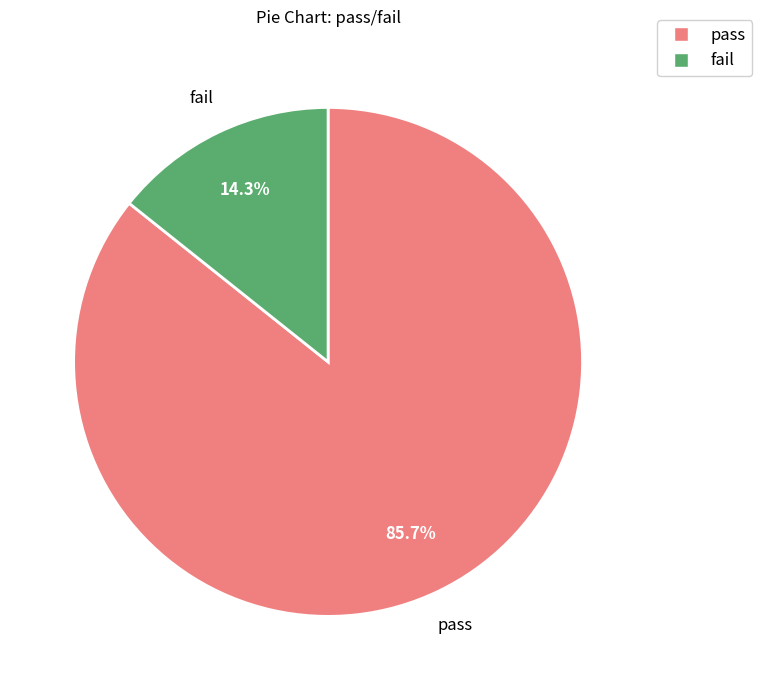

To the nearest percent, what is the average slice percentage?

50%